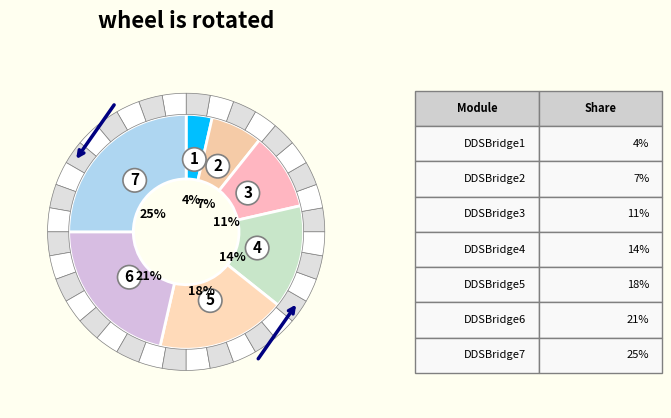

Which has a higher value, DDSBridge4 or DDSBridge2?

DDSBridge4